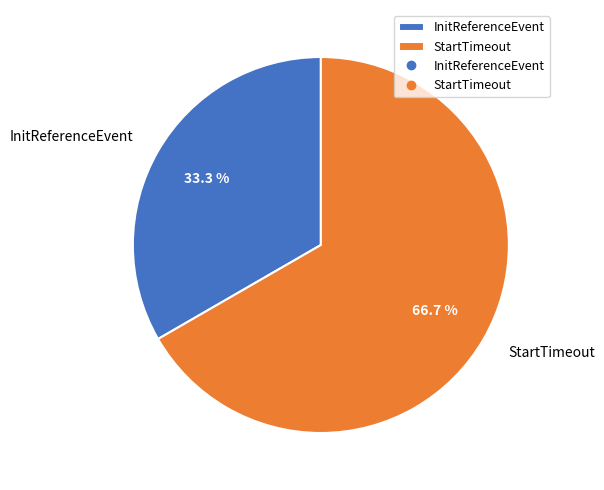

How many segments does this pie chart have?

2